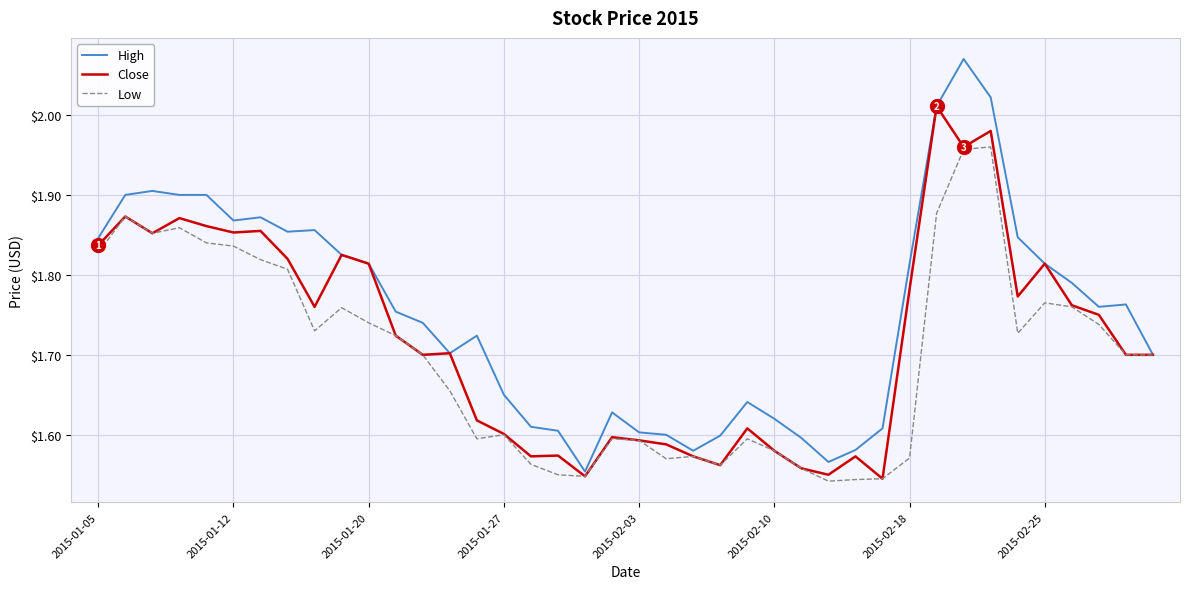

List the series in order of their peak value, highest first.

High, Close, Low